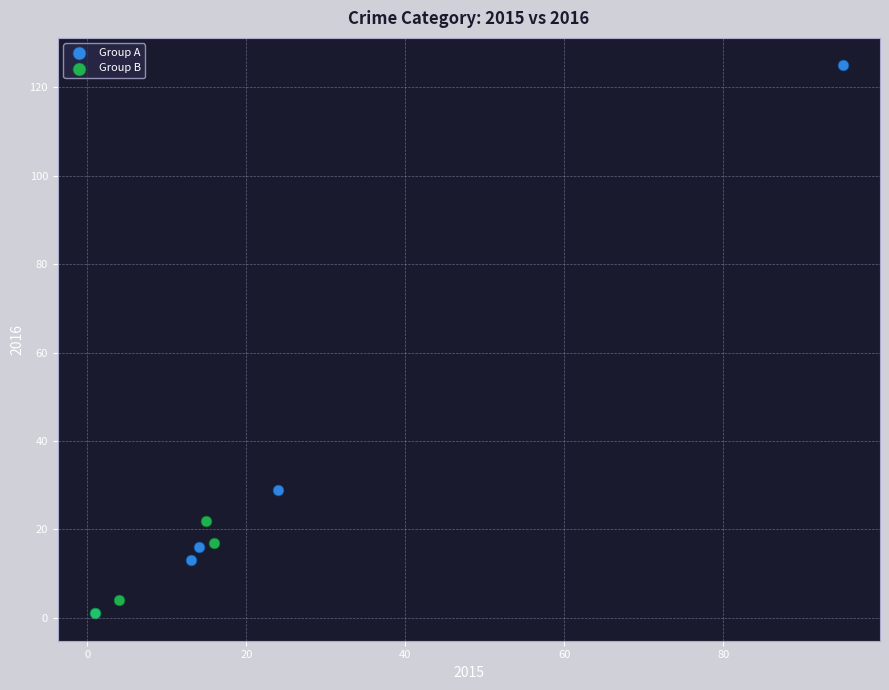

What are all the series names shown in the legend?

Group A, Group B